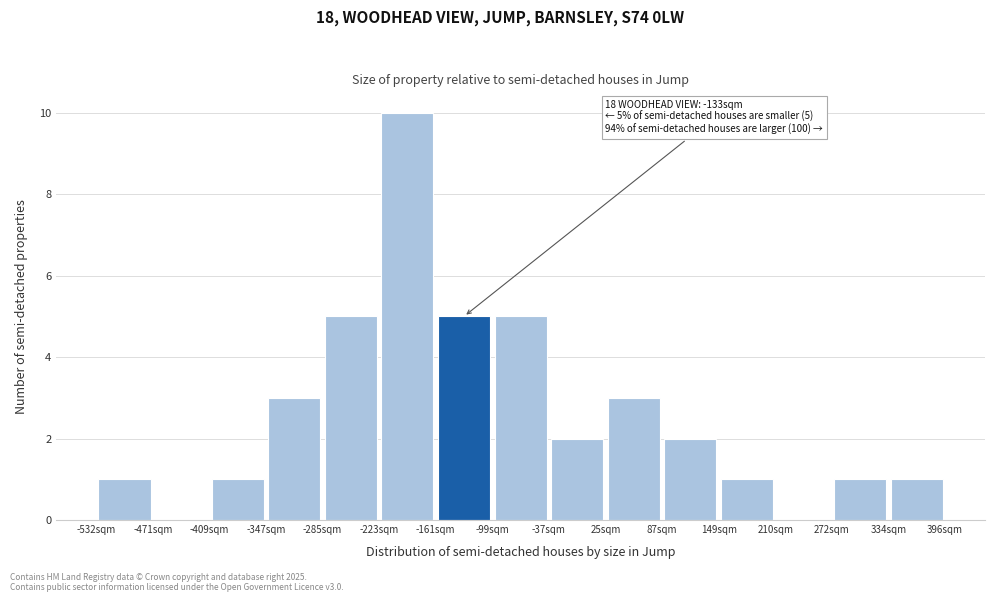

Over which range of the x-axis is the bar tallest?

-220 to -160